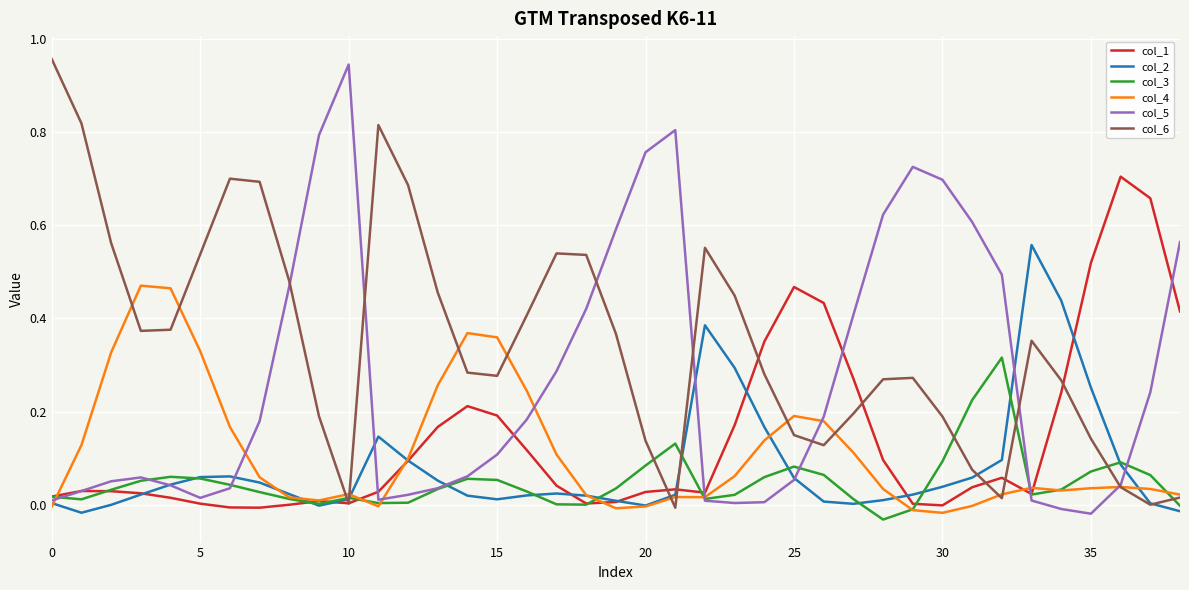

Does the chart display data point markers on the line(s)?

No